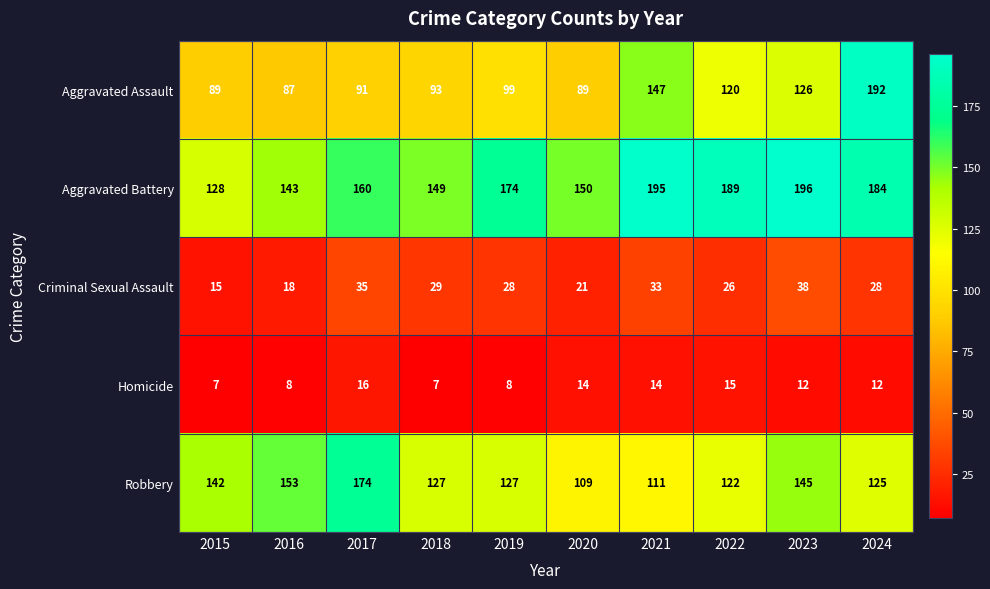

What is the maximum value for Aggravated Battery?

196